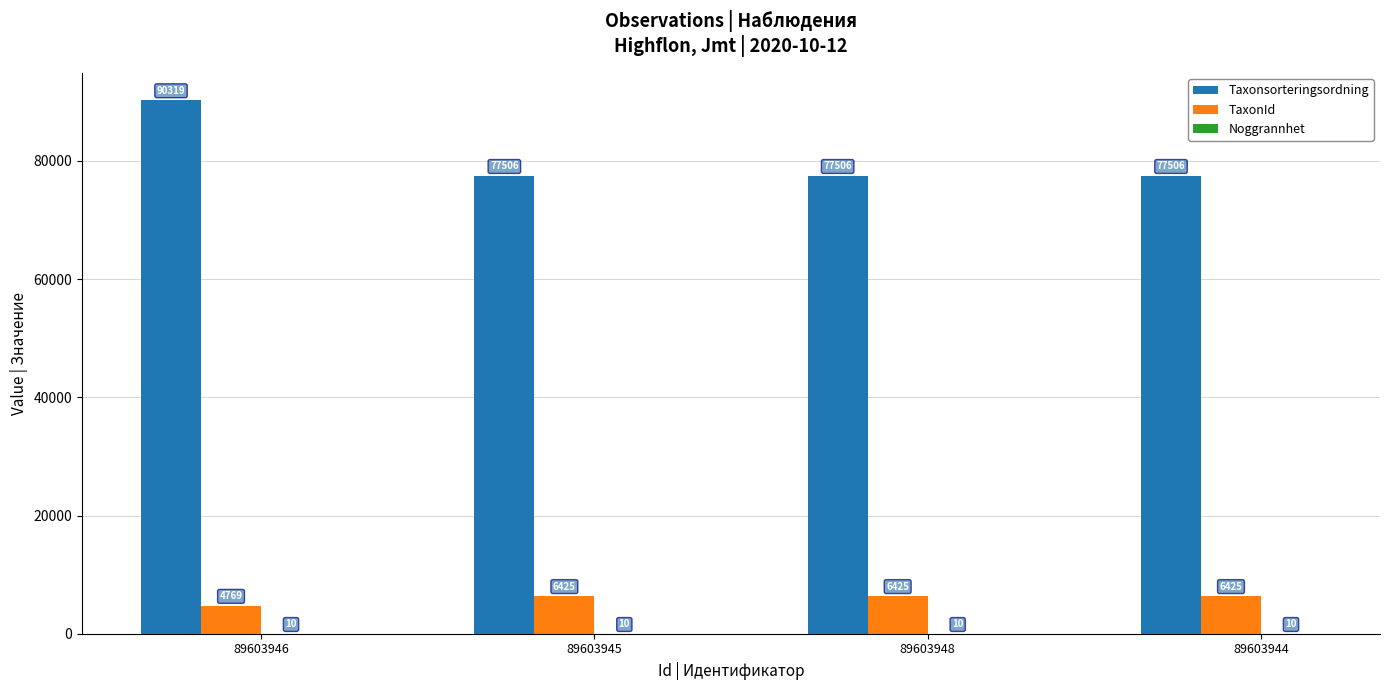

How many data points does each series have?

4